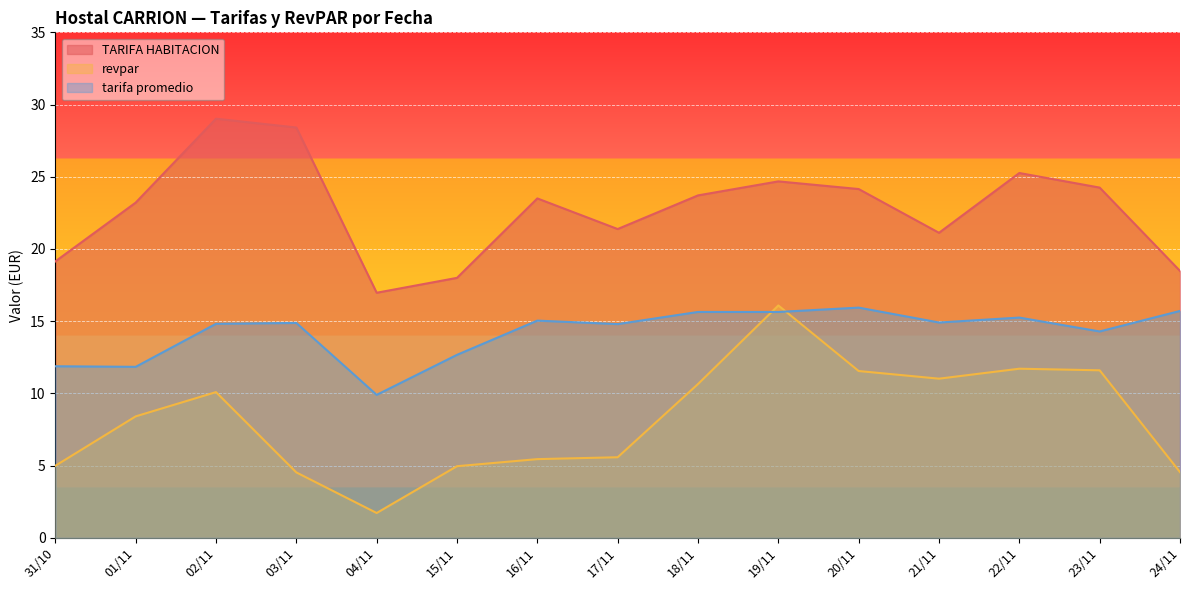

At how many categories does at least one series exceed 6?

15